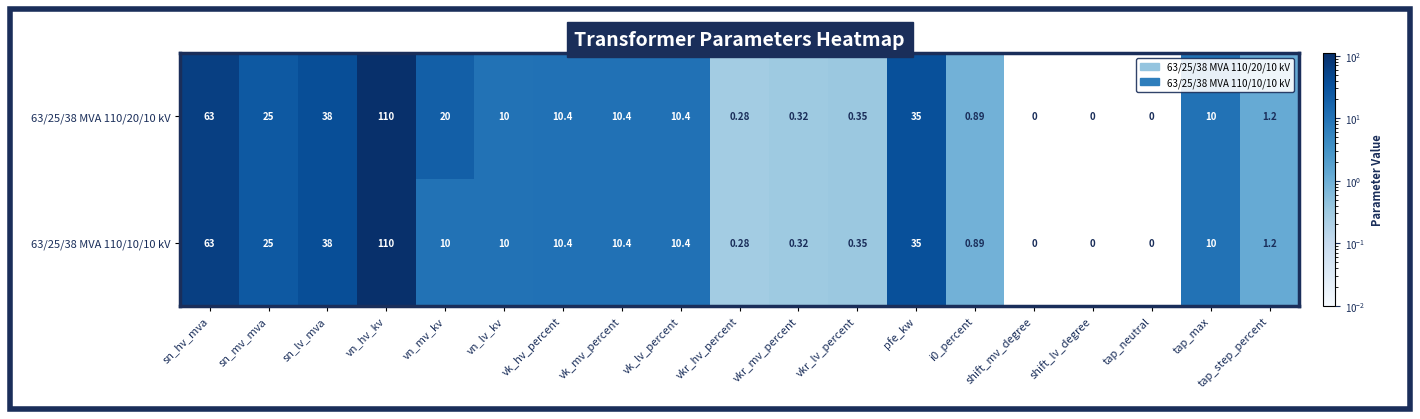

How many positive values does the 63/25/38 MVA 110/20/10 kV series have?

16